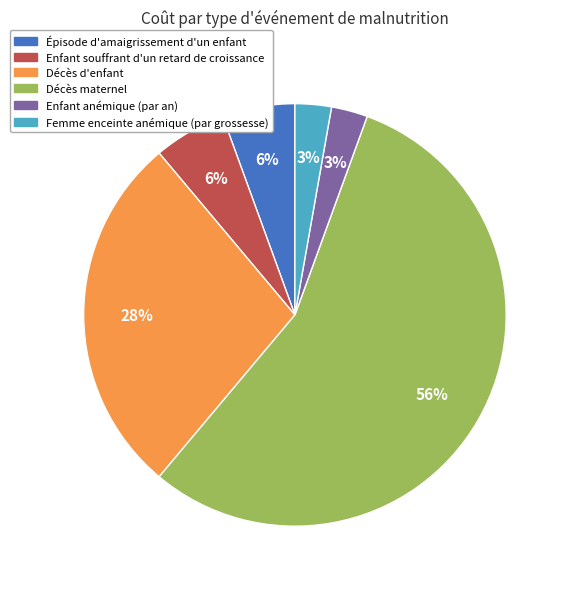

What percentage is the Enfant anémique (par an) slice, to the nearest percent?

3%